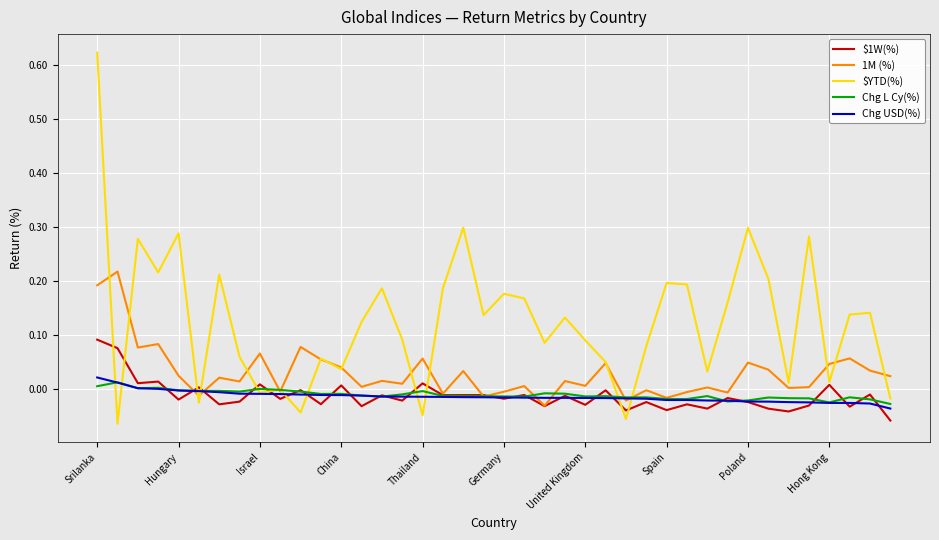

Which series has the largest total across all categories?

$YTD(%)